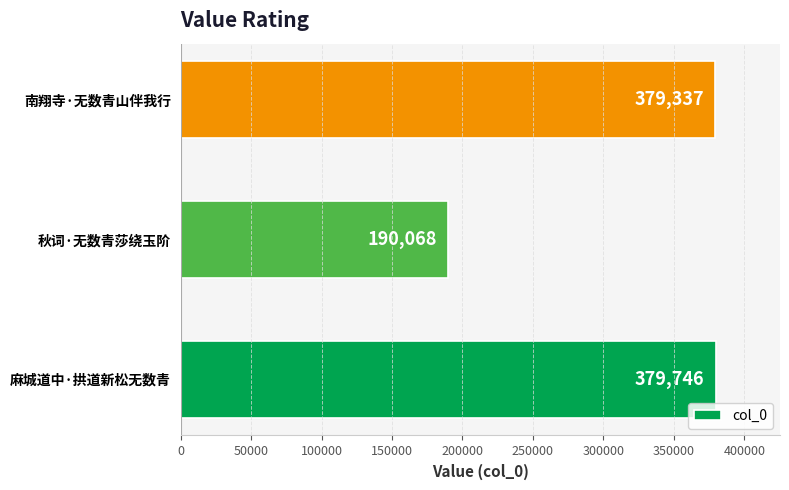

Rank the categories by value from lowest to highest.

秋词·无数青莎绕玉阶, 南翔寺·无数青山伴我行, 麻城道中·拱道新松无数青